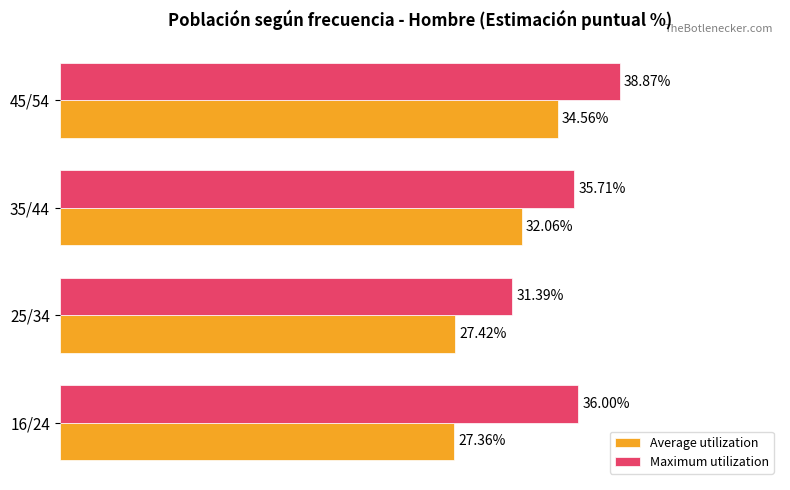

At which category is the sum across all series the highest?

45/54